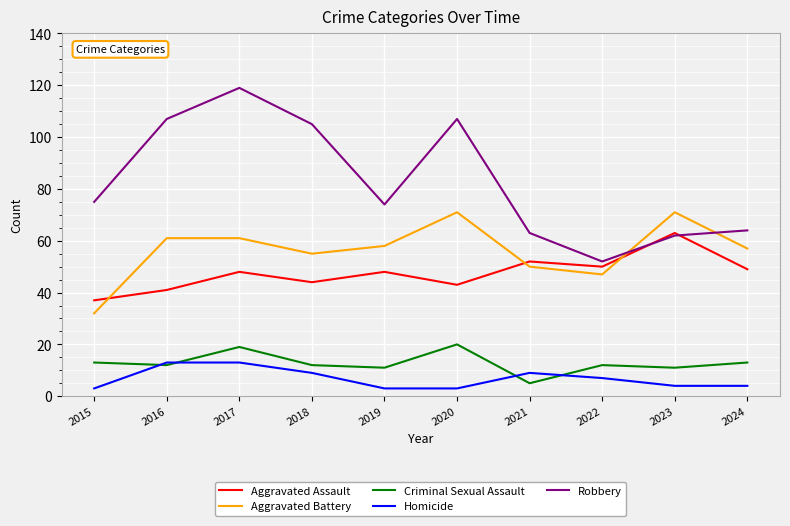

List the series in order of their peak value, highest first.

Robbery, Aggravated Battery, Aggravated Assault, Criminal Sexual Assault, Homicide